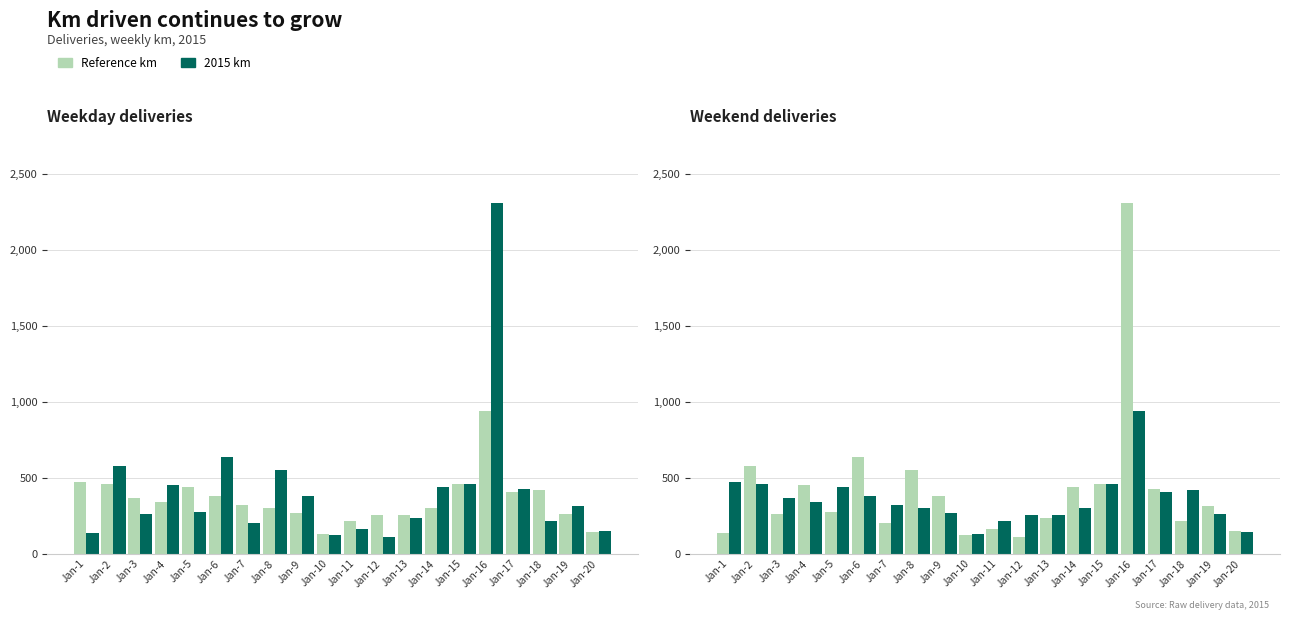

Does the chart contain any negative values?

No